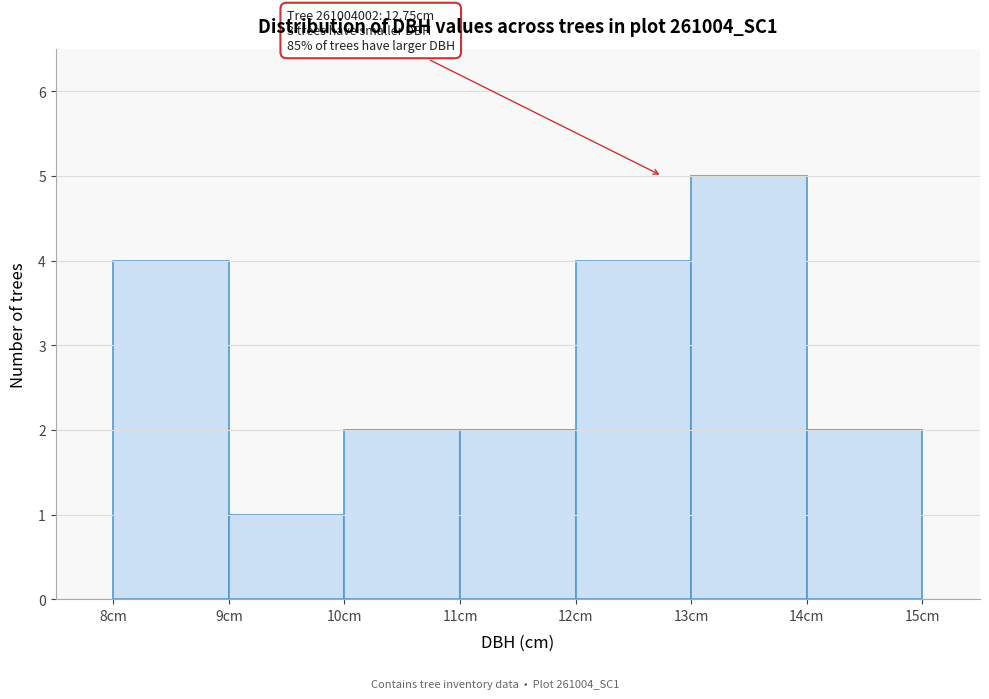

Which range on the x-axis has the tallest bar?

13 to 14